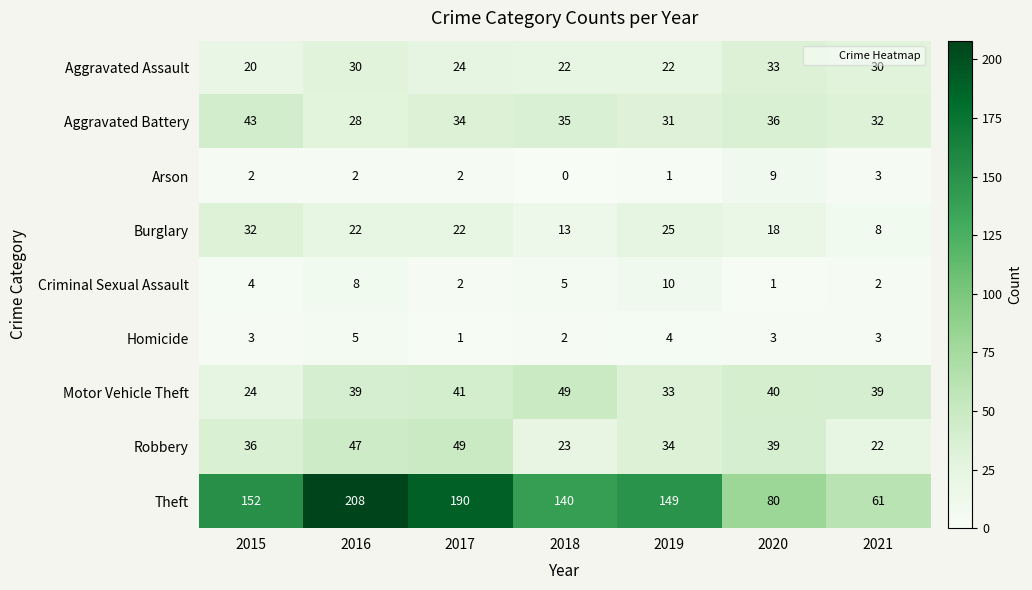

What is the approximate value of Theft at 2015, to the nearest 50?

150